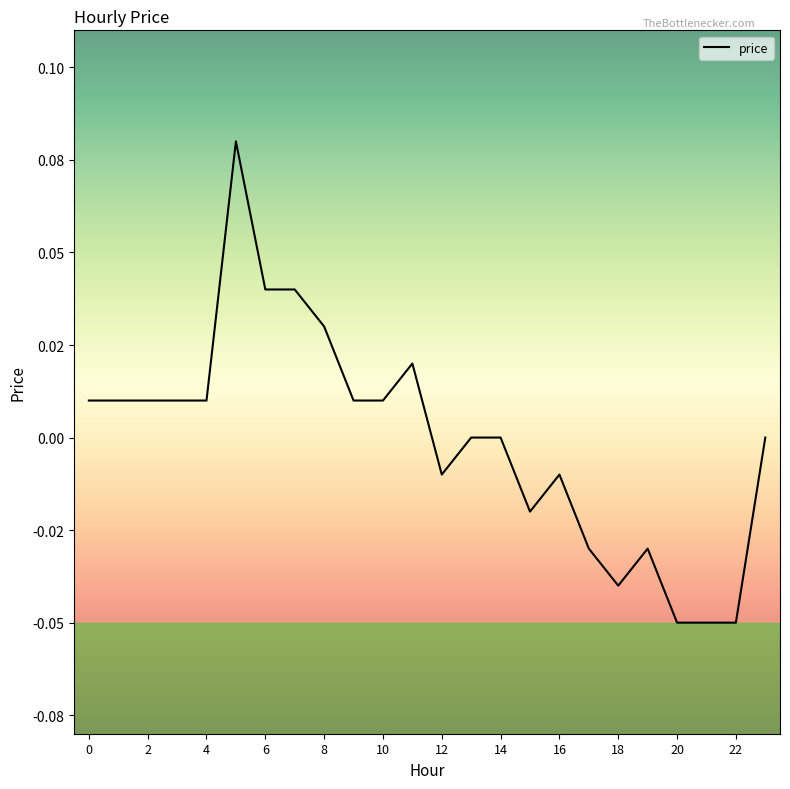

How many lines are shown in the chart?

1